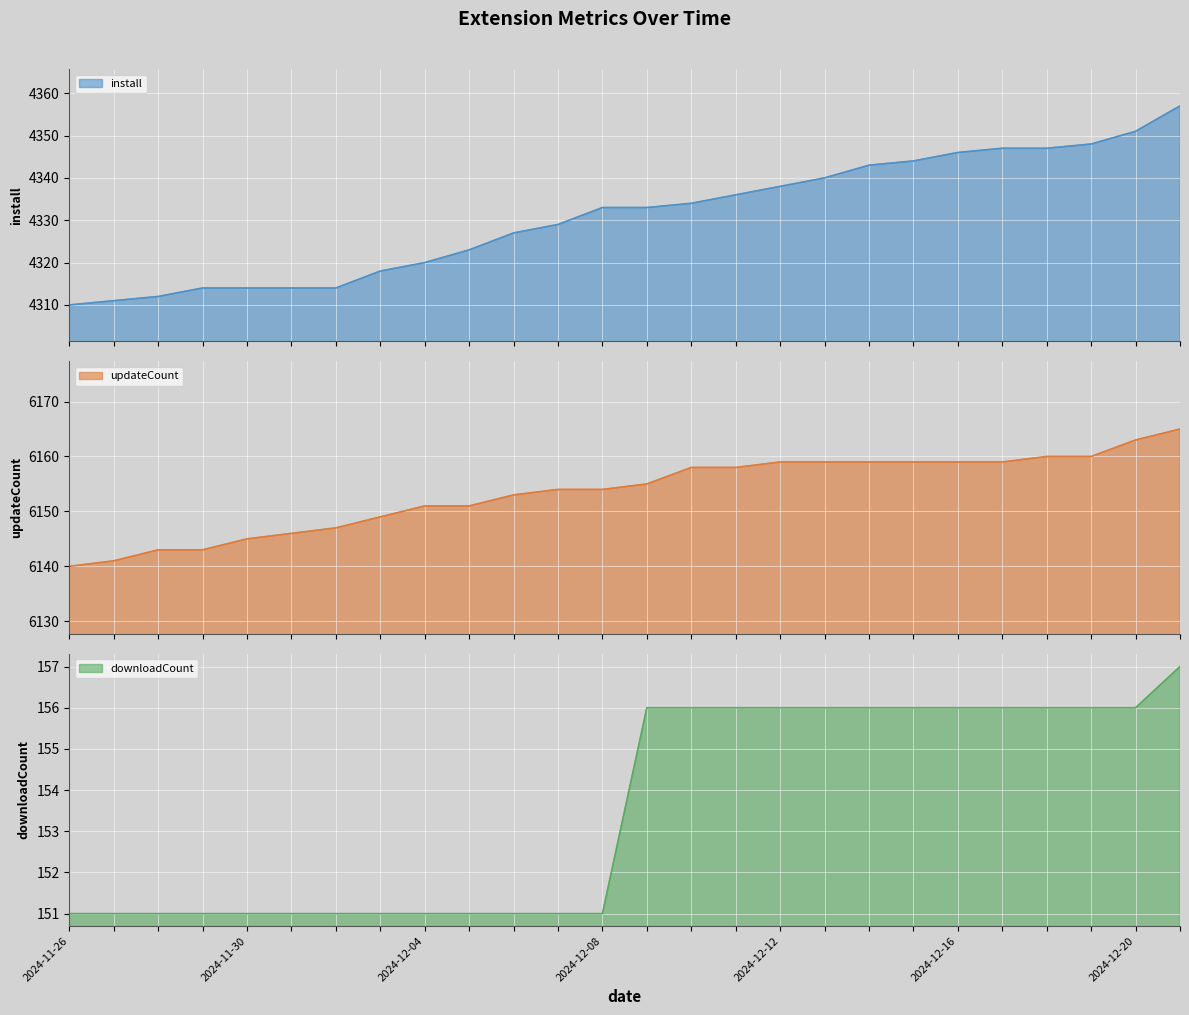

True or false: install and downloadCount cross at least once.

False